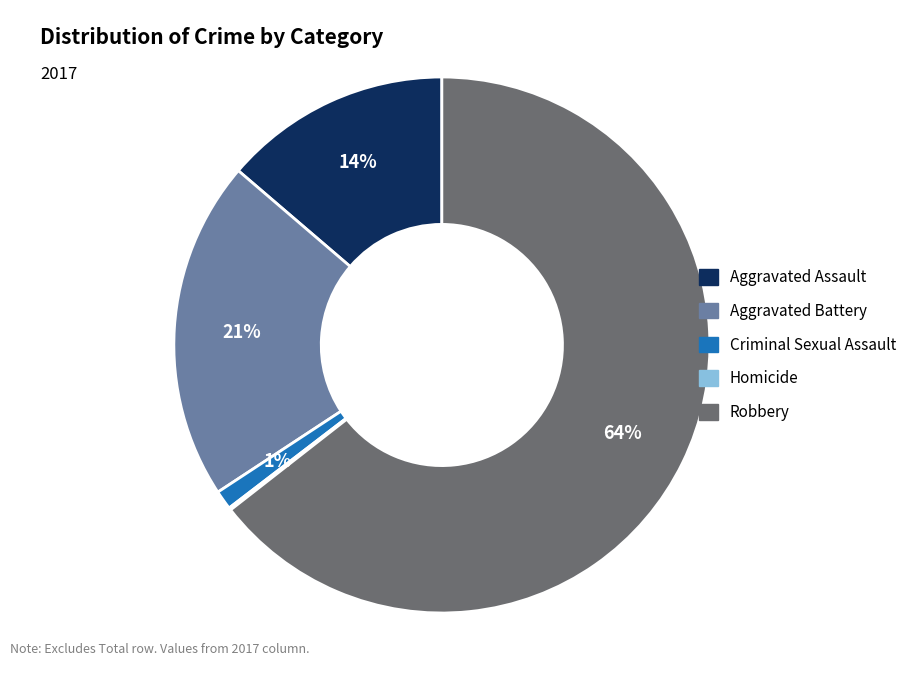

Which category accounts for the majority?

Robbery